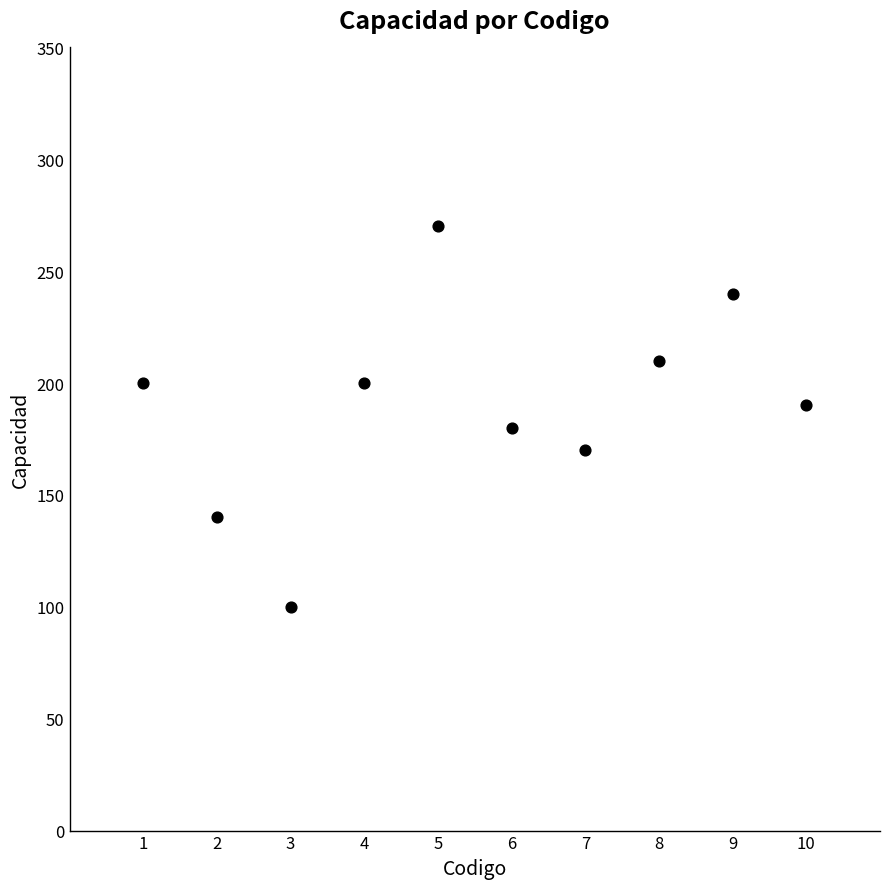

What is the range of Y values (max minus min)?

170